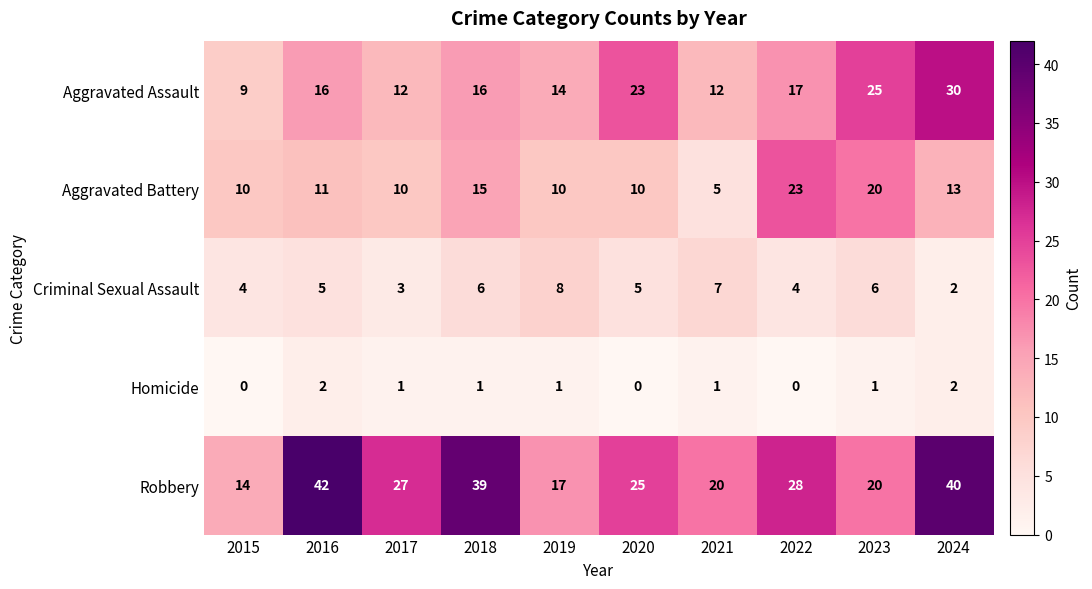

Which series has the largest total across all categories?

Robbery